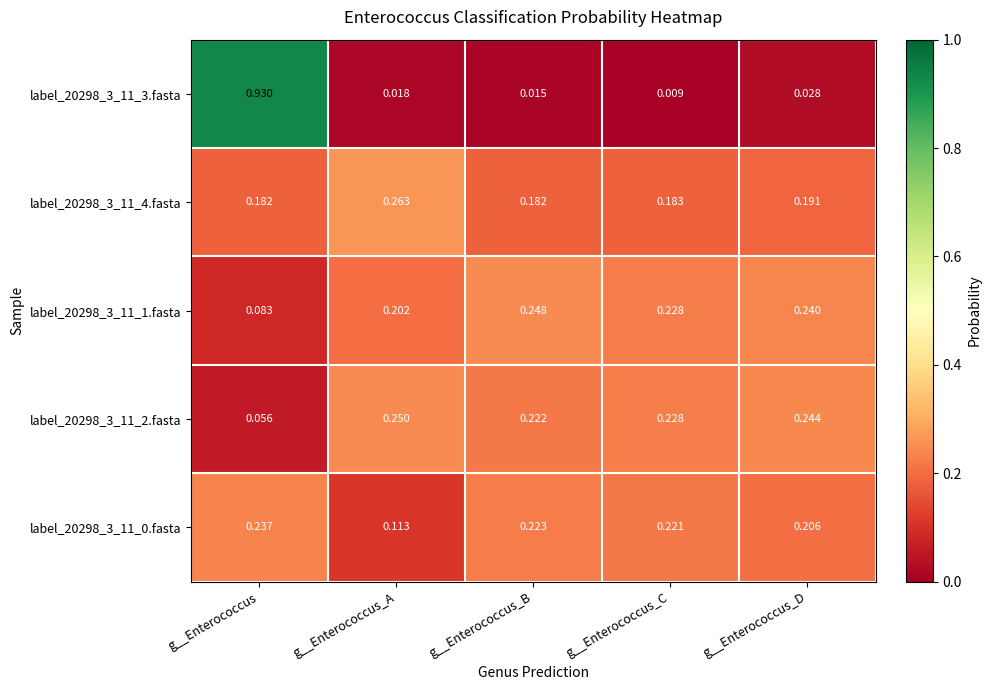

At which label does label_20298_3_11_2.fasta reach its peak?

g__Enterococcus_A